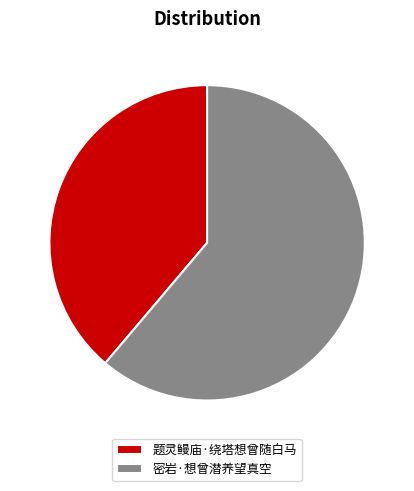

What percentage do 密岩·想曾潜养望真空 and 题灵鳗庙·绕塔想曾随白马 together represent?

100.0%